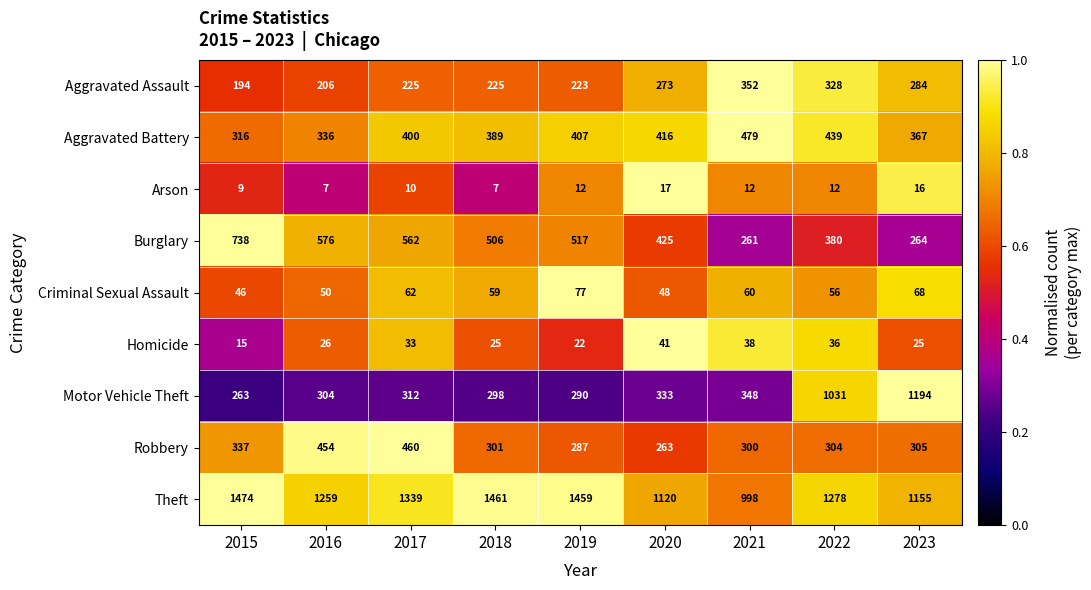

Read the Aggravated Assault value at 2020, to the nearest 5.

275